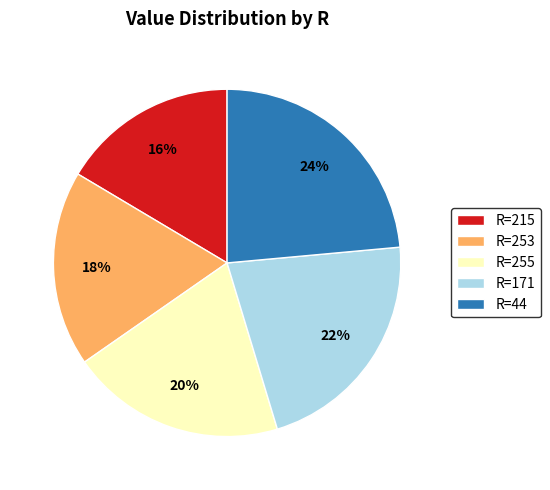

To the nearest percent, what percentage of the pie is R=215?

16%